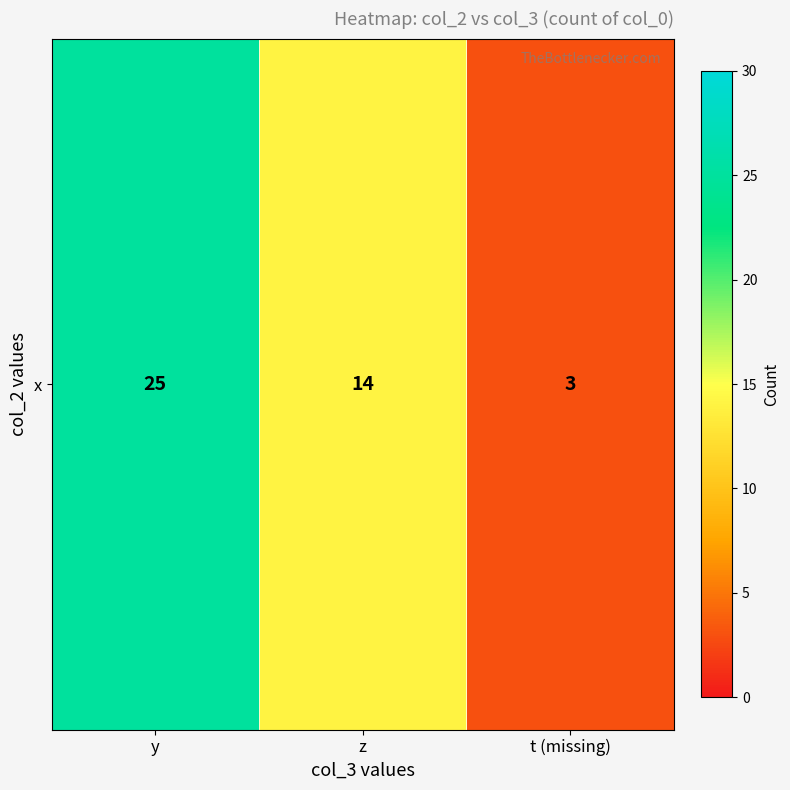

At which label does the data first exceed 14?

y